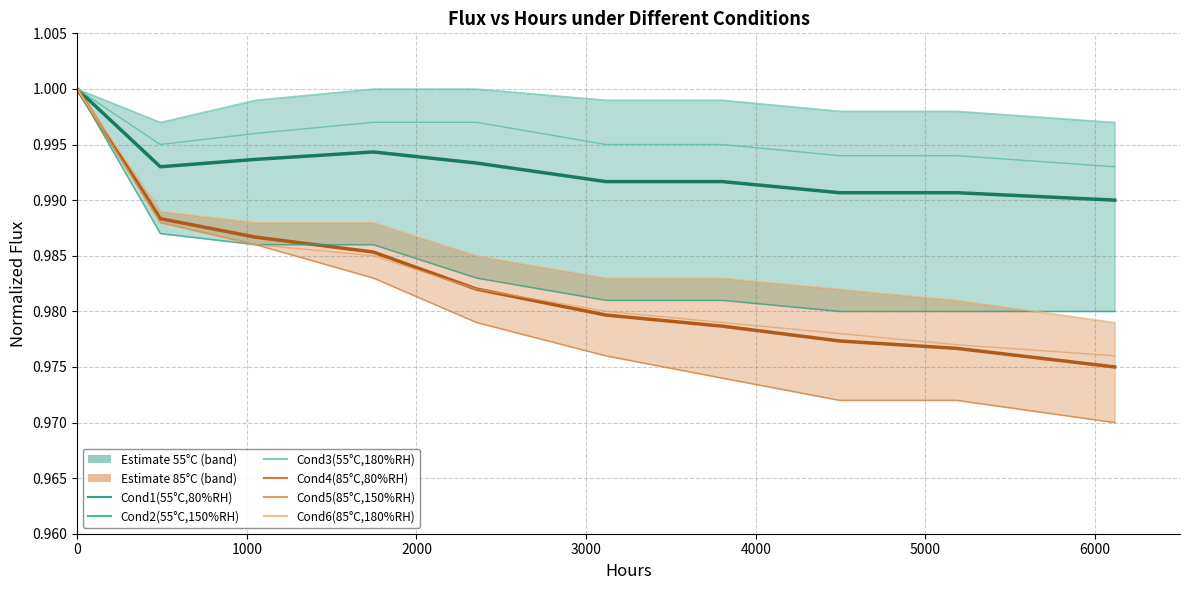

Is it true that Cond4(85°C,80%RH) equals 0.7 at 1000?

False